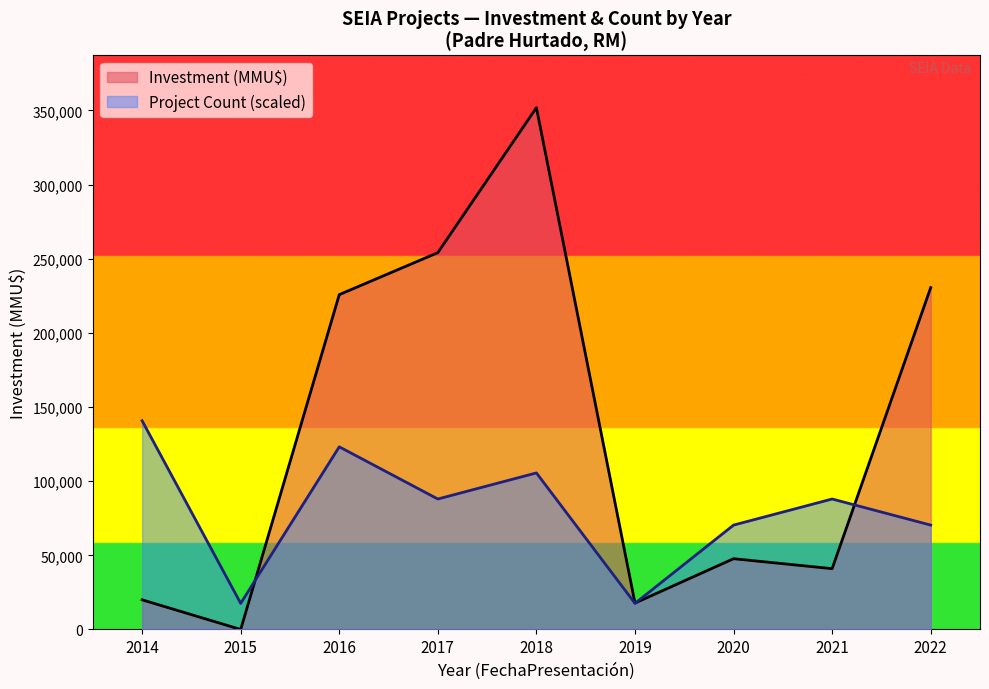

How many values in the Project Count series are below 2?

6